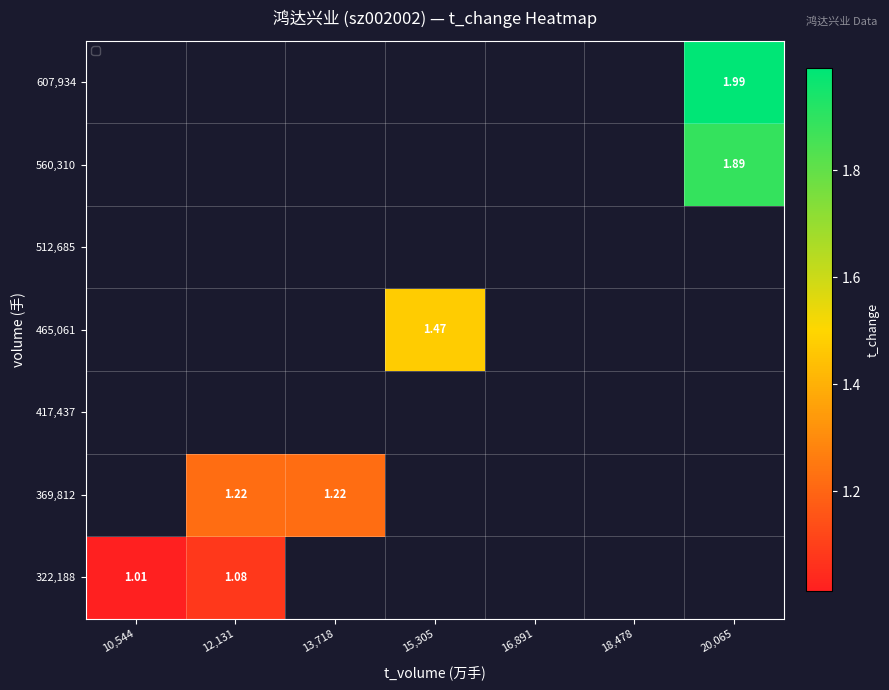

Count the number of data series in this chart.

7